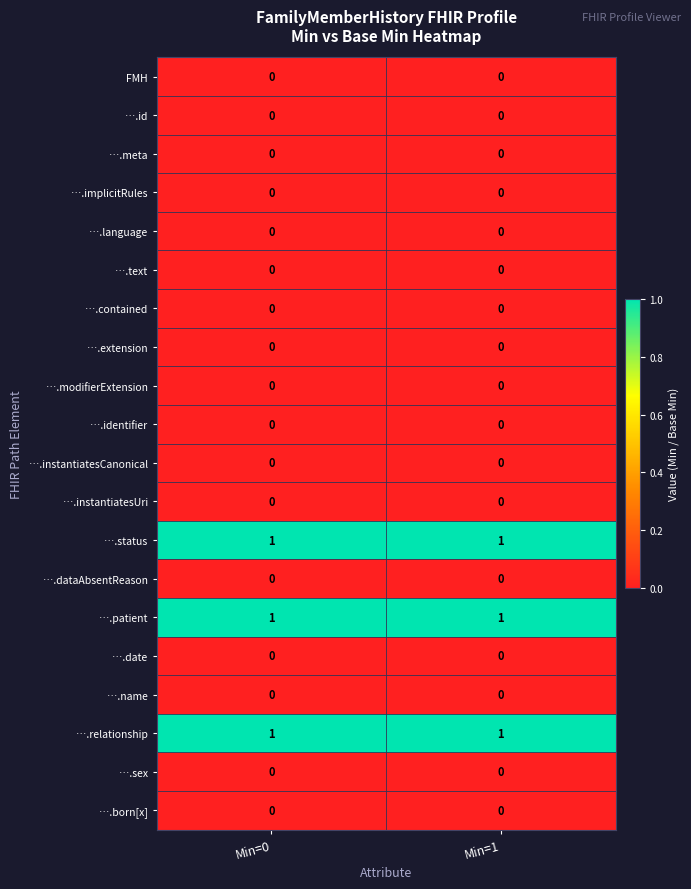

The ….instantiatesCanonical series shows 0 at Min=0. True or false?

True